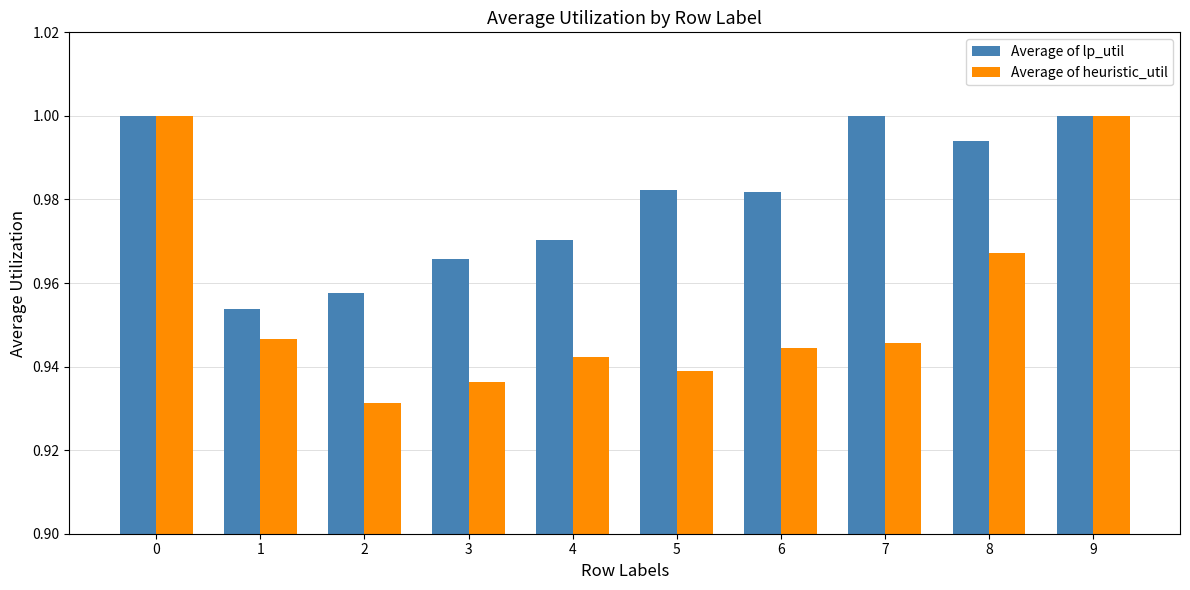

Which series has the largest total across all categories?

Average of lp_util